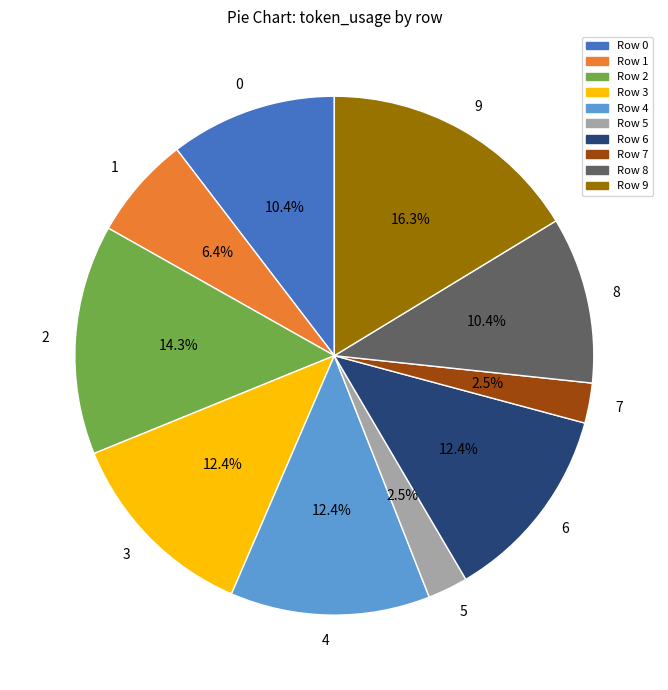

What is the largest slice in the pie chart?

9